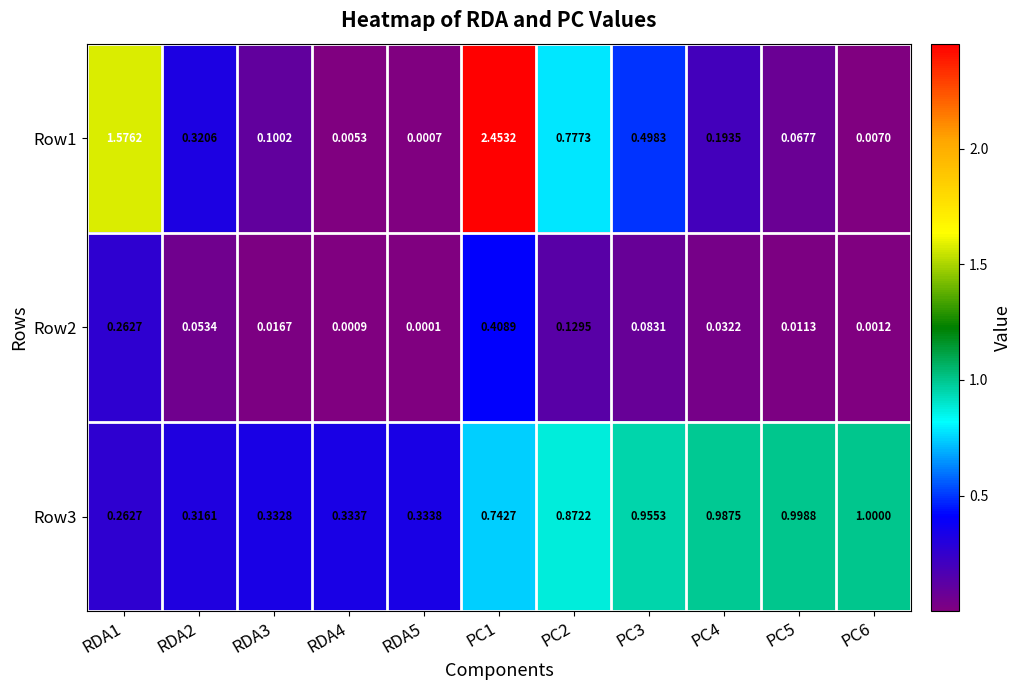

Which series has the largest range (max minus min)?

Row1